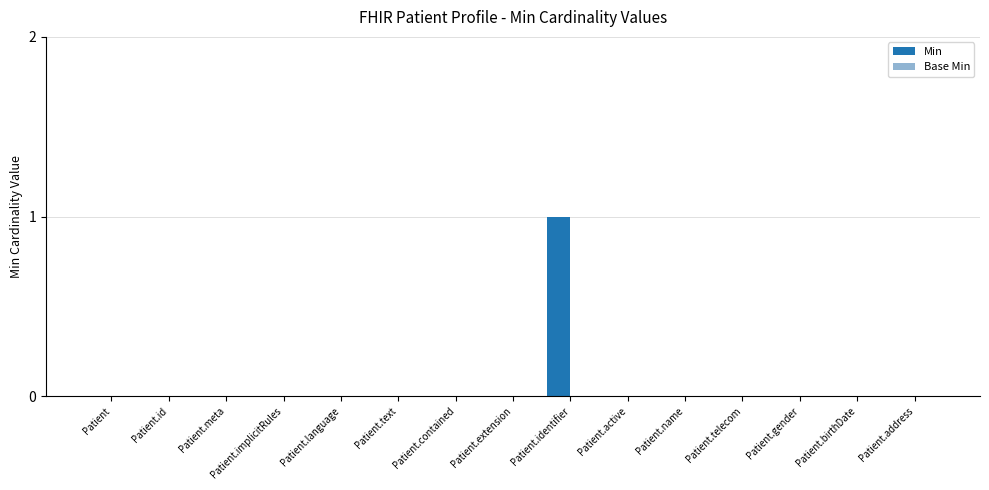

Is it true that the value at Patient.identifier is 0?

False